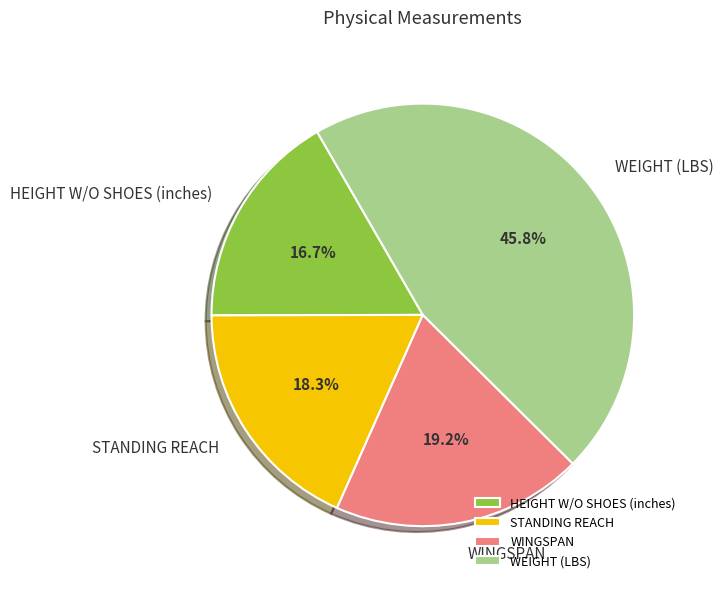

Which slice is the smallest?

HEIGHT W/O SHOES (inches)